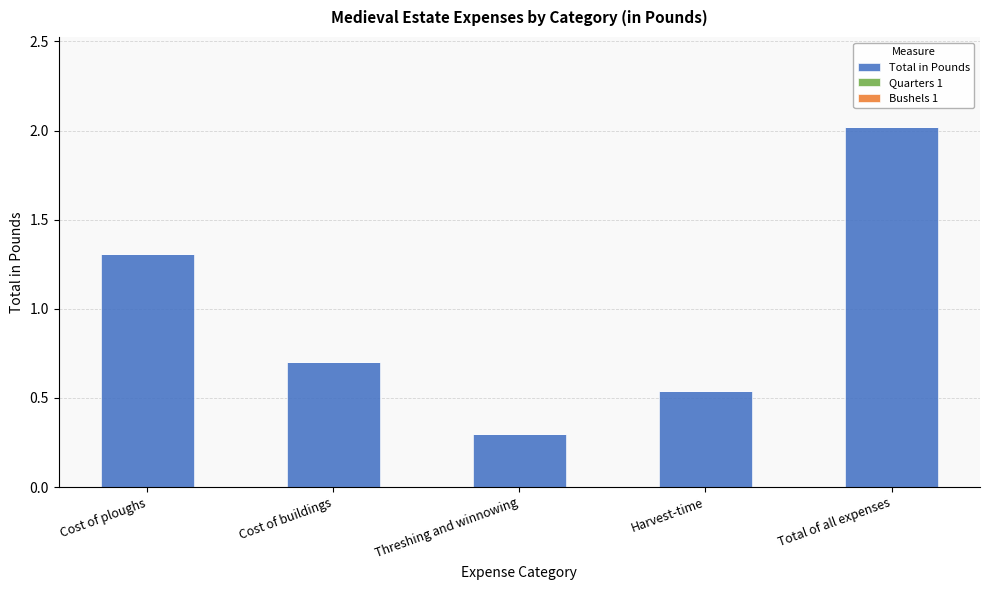

Read the value at Threshing and winnowing.

0.3